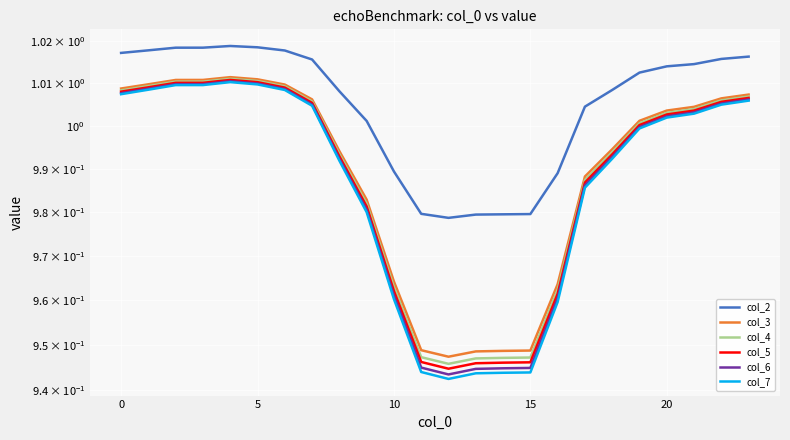

Between 10 and 20, which series saw the biggest shift?

col_7